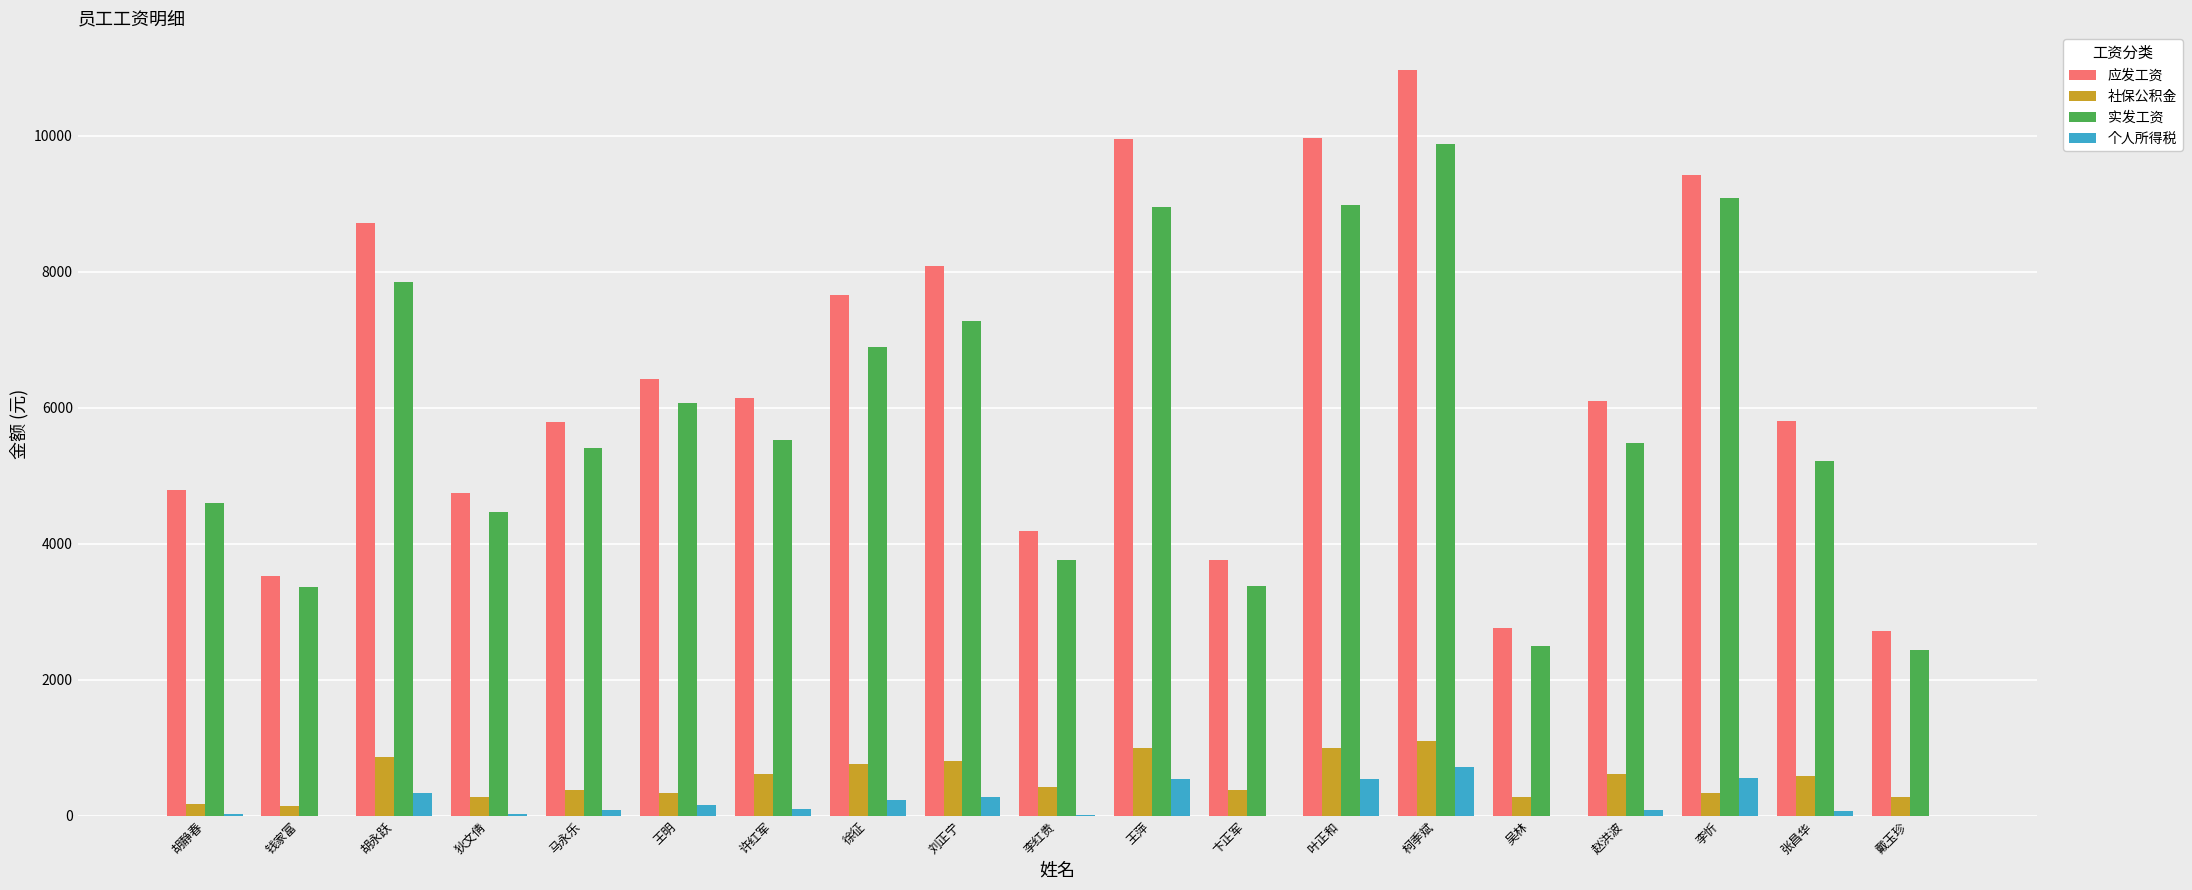

Where does the 应发工资 series first go above 6094?

胡永跃